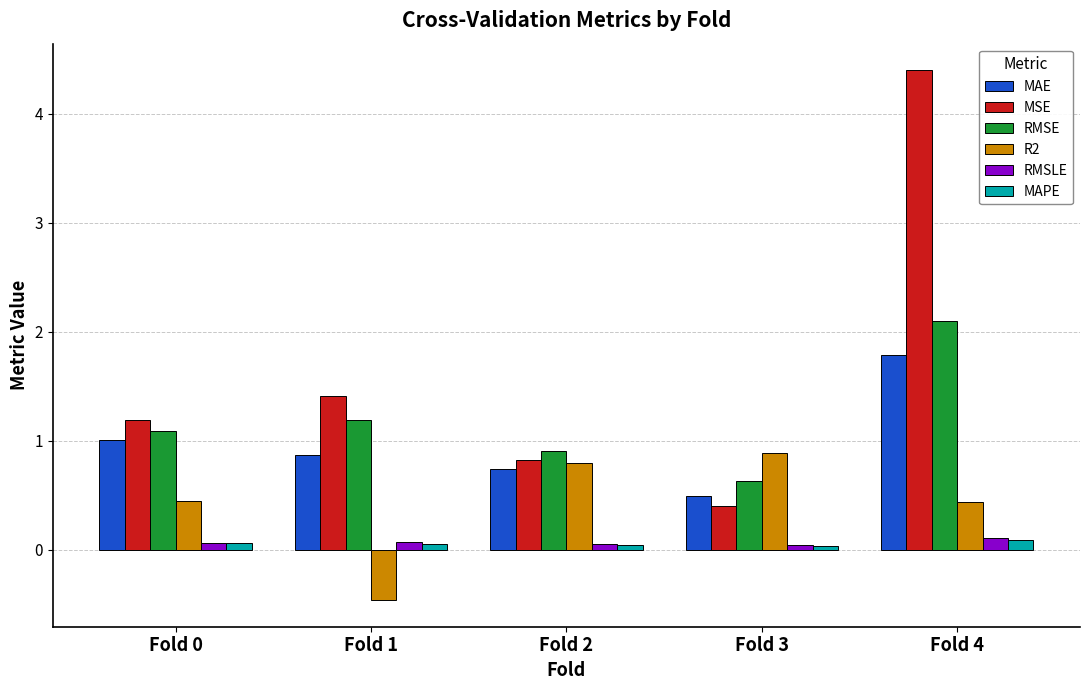

Is it true that RMSLE equals 0.1 at Fold 2?

True